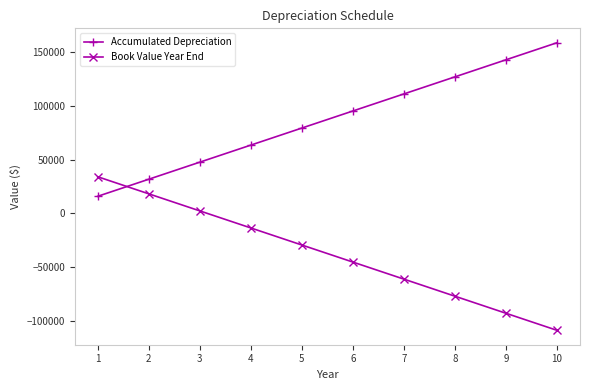

Reading left to right, extract all data points from this chart.

Accumulated Depreciation: 1=15900	2=31800	3=47700	4=63600	5=79500	6=95400	7=111300	8=127200	9=143100	10=159000
Book Value Year End: 1=34100	2=18200	3=2300	4=-13600	5=-29500	6=-45400	7=-61300	8=-77200	9=-93100	10=-109000